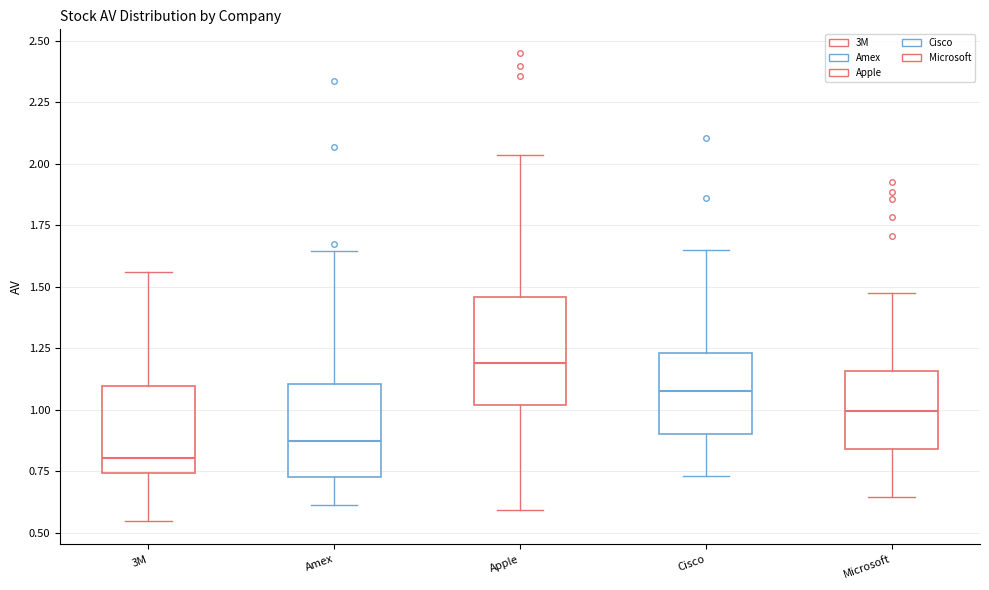

Which box is the tallest, from its lower edge to its upper edge?

Apple